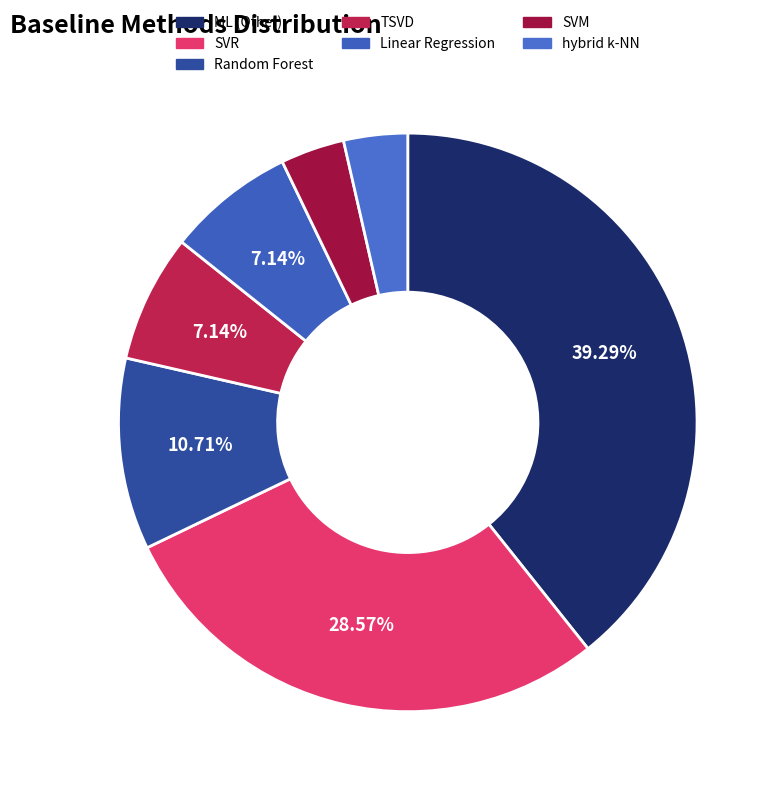

Rank the categories by value from highest to lowest.

ML (Other), SVR, Random Forest, TSVD, Linear Regression, SVM, hybrid k-NN